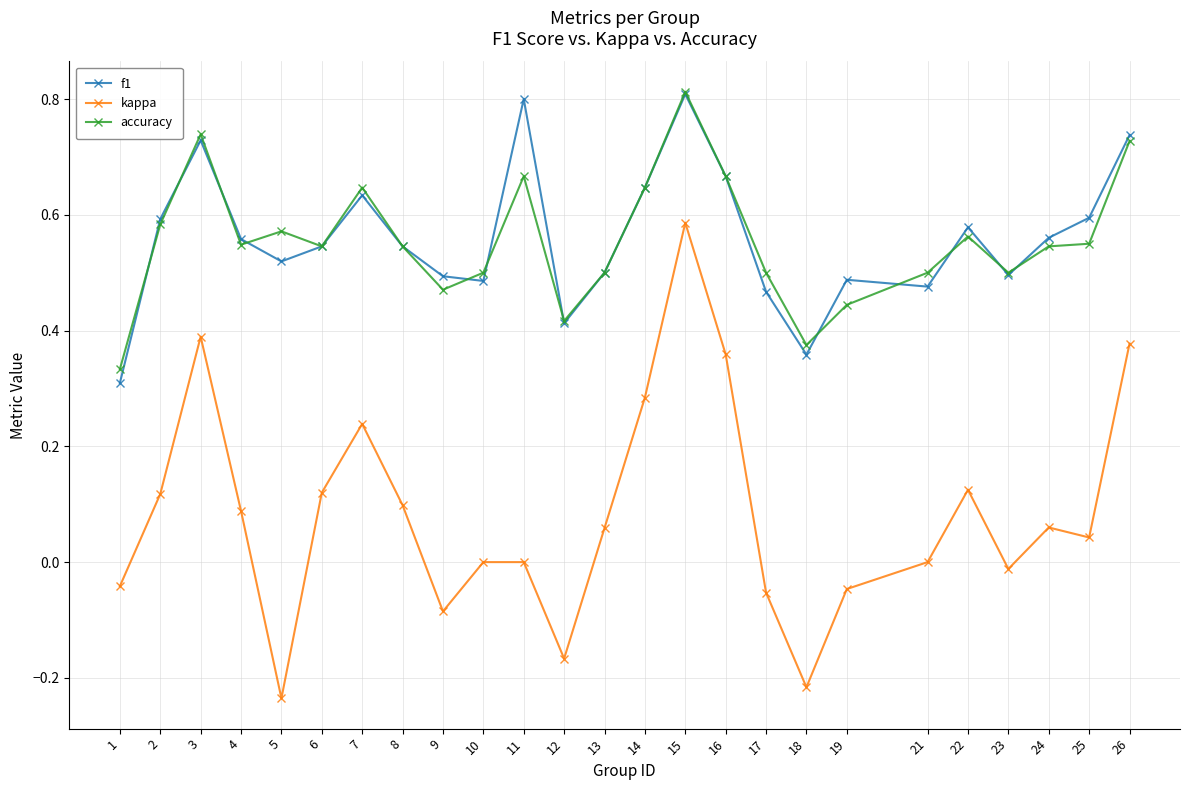

How many lines are shown in the chart?

3